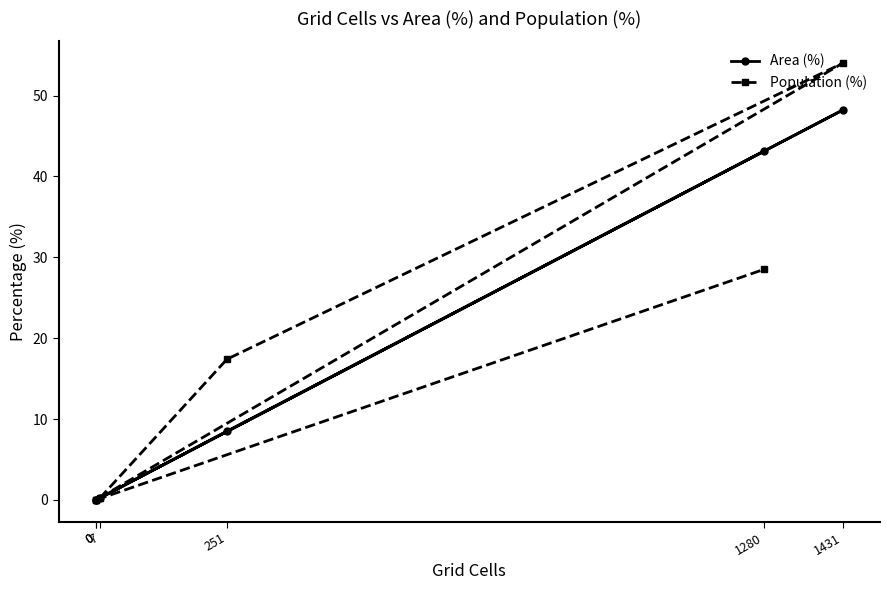

The value of Area (%) at 0 is 20.7. True or false?

False